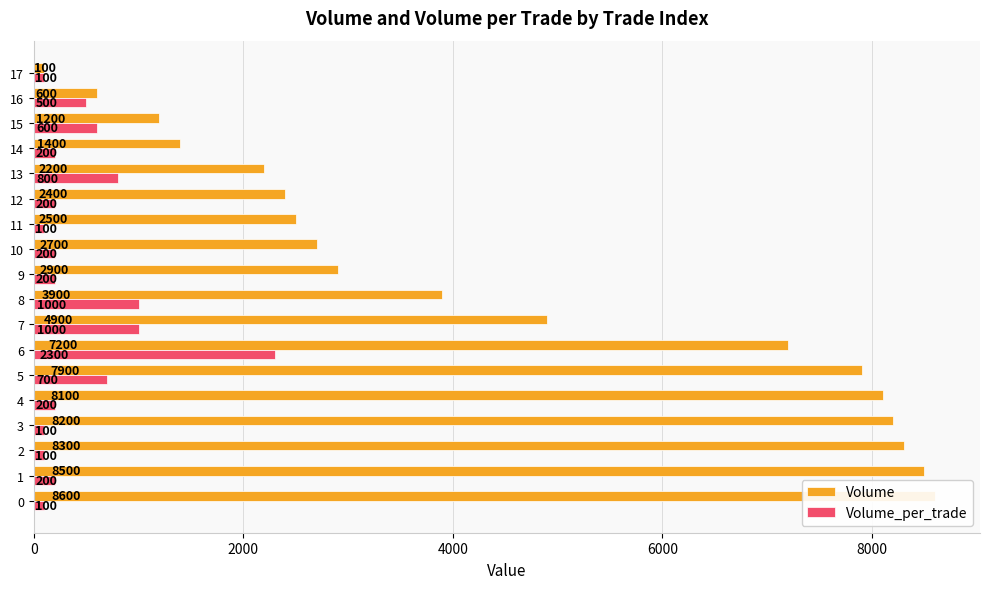

Reading right to left, what are all the values shown in this chart?

Volume: 100	600	1200	1400	2200	2400	2500	2700	2900	3900	4900	7200	7900	8100	8200	8300	8500	8600
Volume_per_trade: 100	500	600	200	800	200	100	200	200	1000	1000	2300	700	200	100	100	200	100